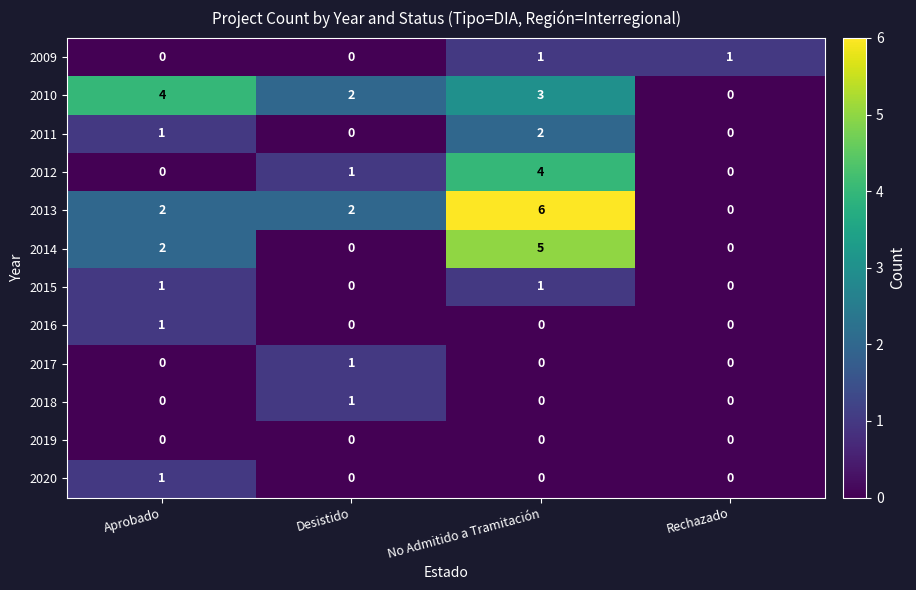

What is the approximate value of 2013 at No Admitido a Tramitación?

6